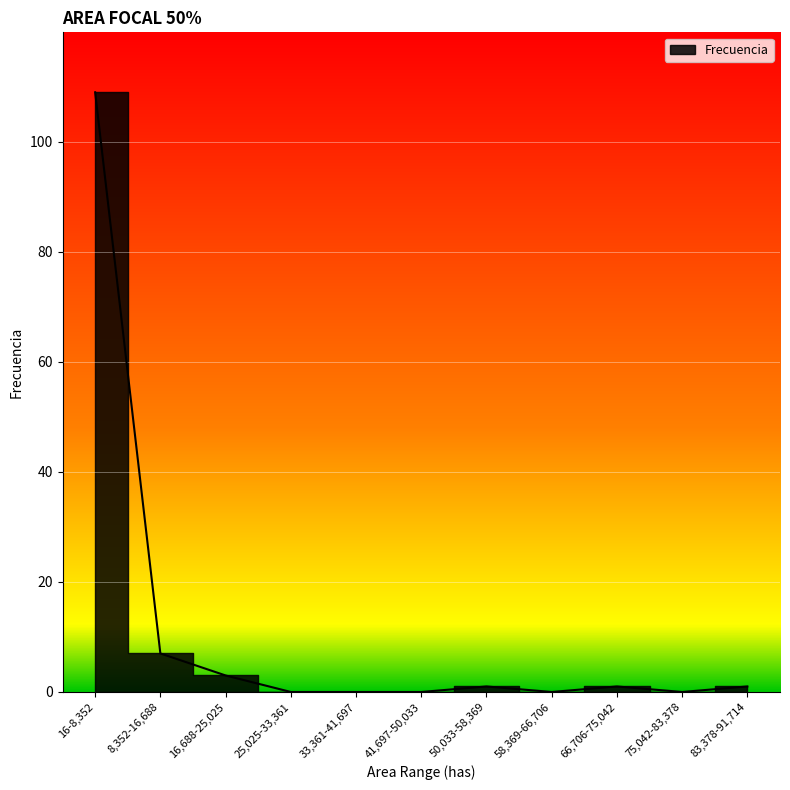

Reading left to right, extract all data points from this chart.

109	7	3	0	0	0	1	0	1	0	1